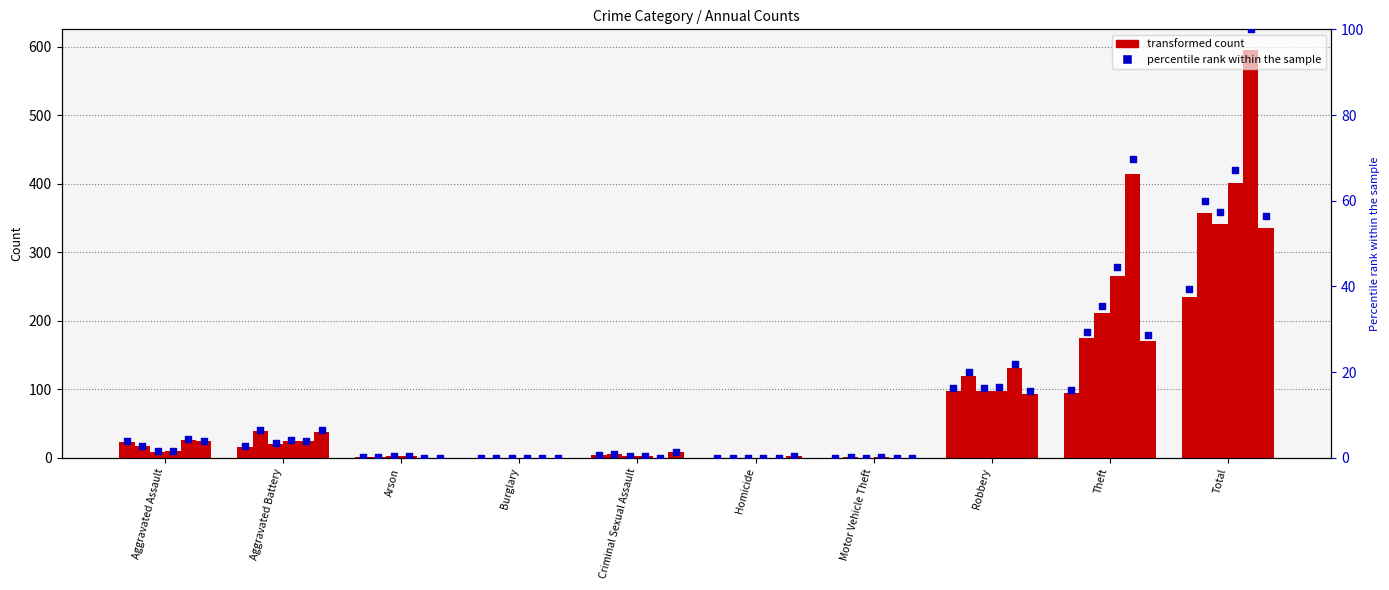

At which category is the sum across all series the highest?

Total